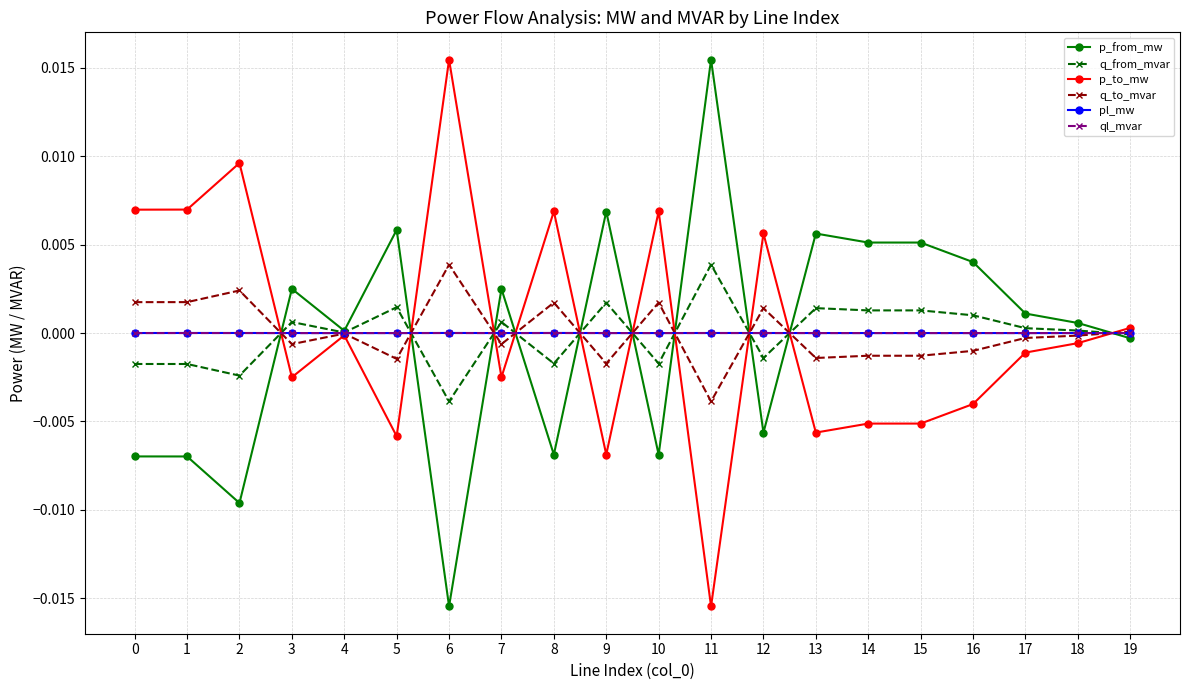

Is it true that pl_mw equals 0.0 at 15?

True